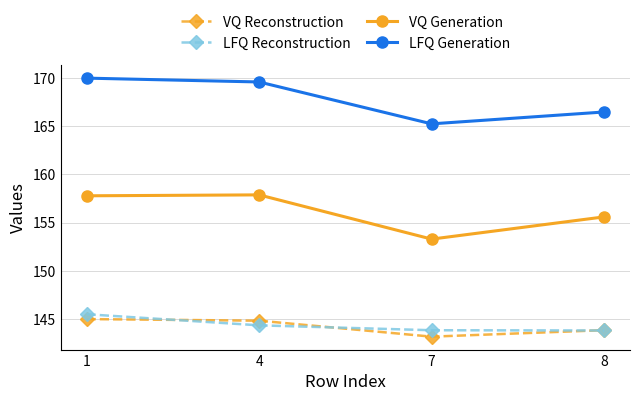

True or false: LFQ Generation has a value of 165.2 at 7.

True